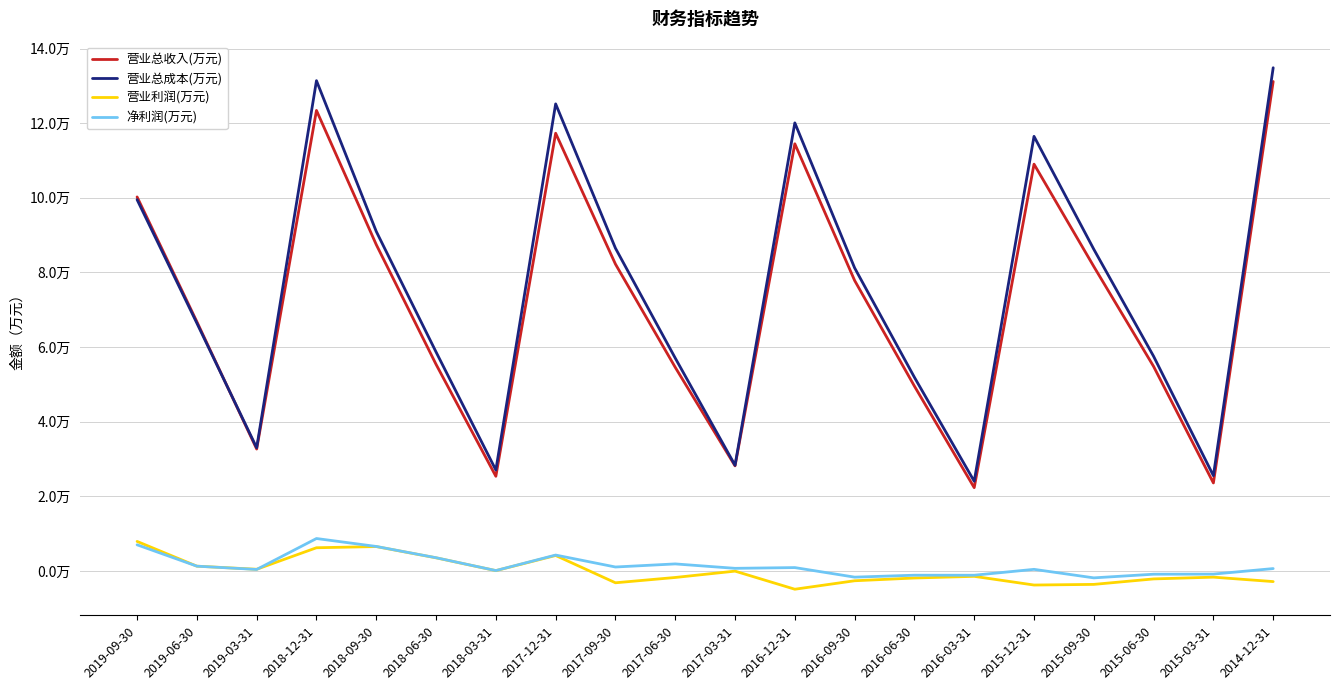

Which category has the lowest value in the 净利润(万元) series?

2015-09-30